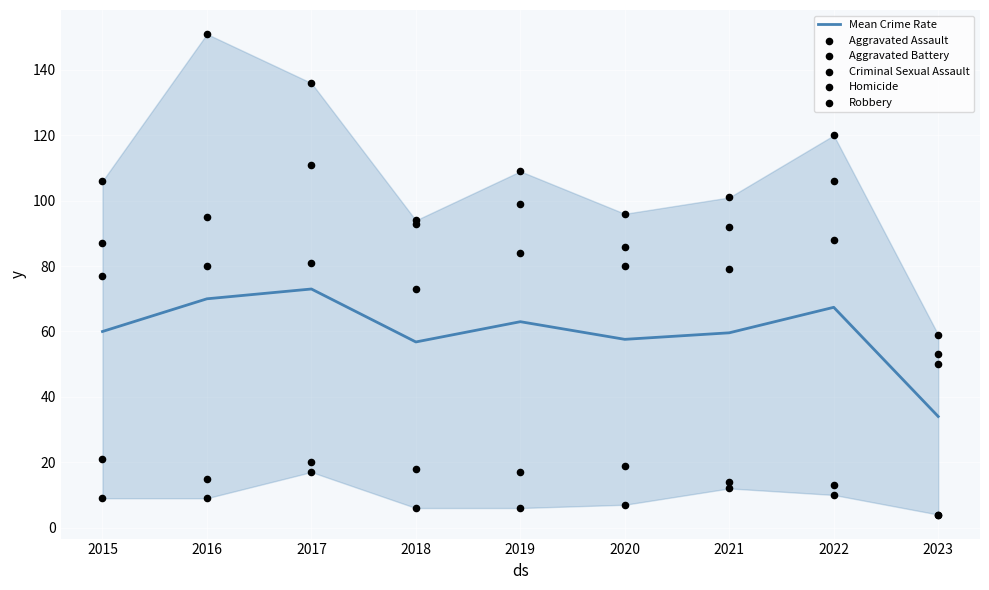

Is the value of Mean Crime Rate at 2015 greater than the value of Homicide at 2022?

Yes